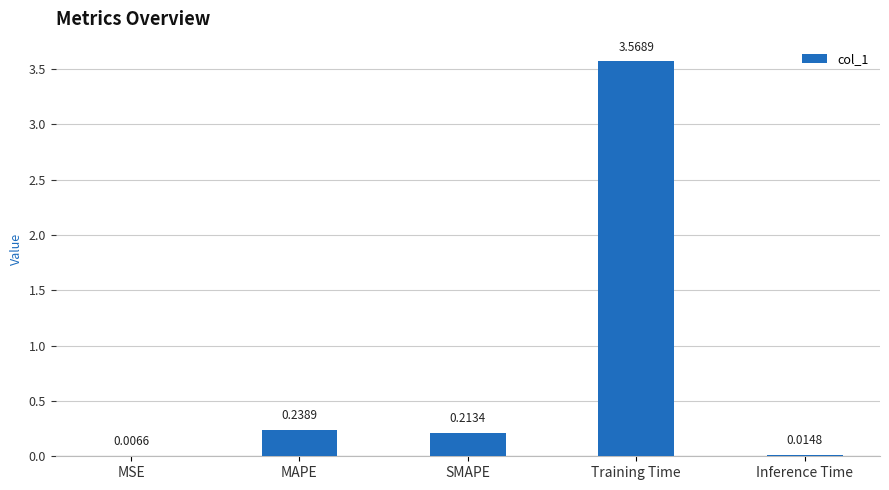

What is the sum of all values?

4.0